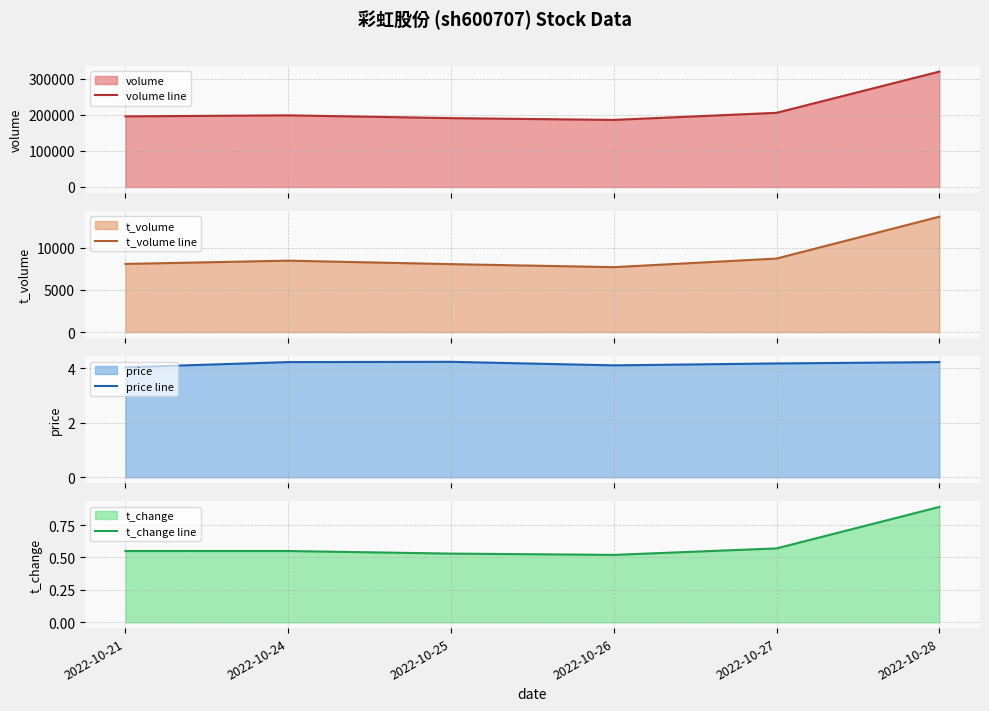

True or false: price line and t_volume line intersect in this chart.

False